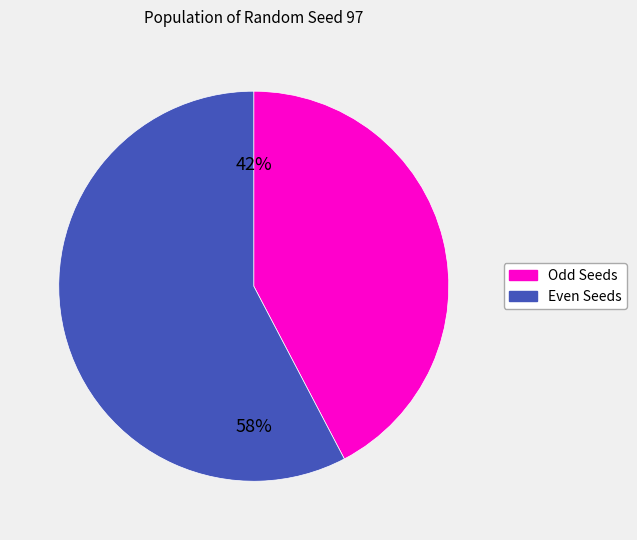

Is there any slice that represents more than half of the pie?

Yes